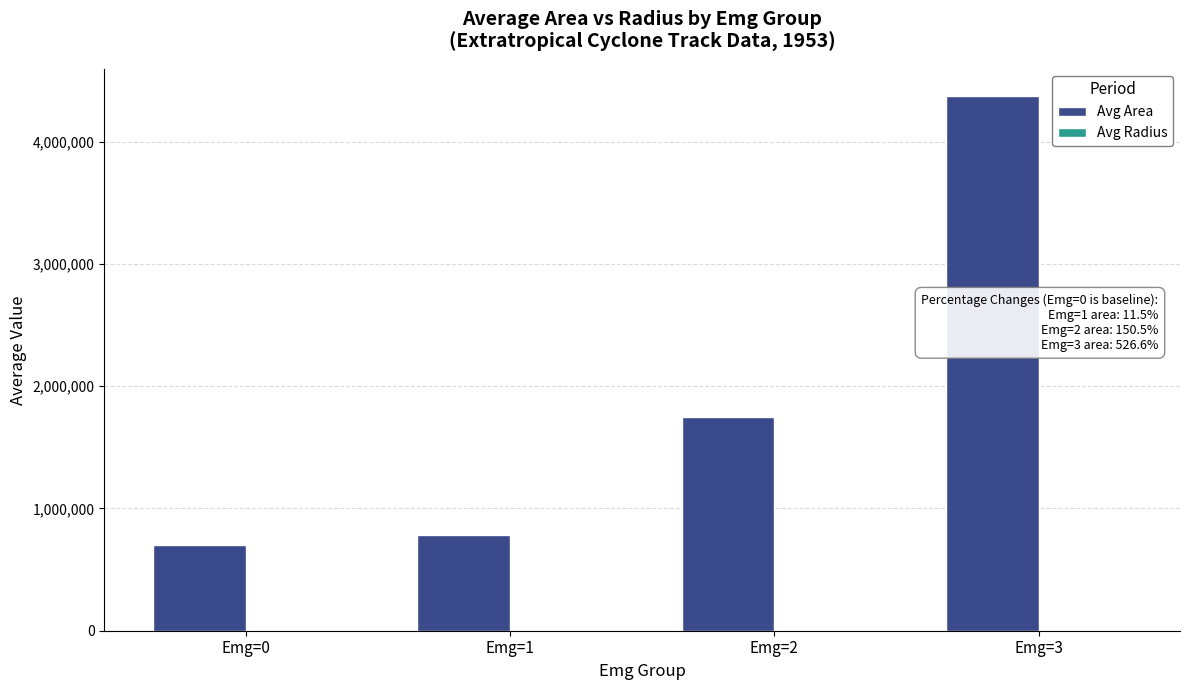

What is the sum of all Avg Area values?

7600027.2